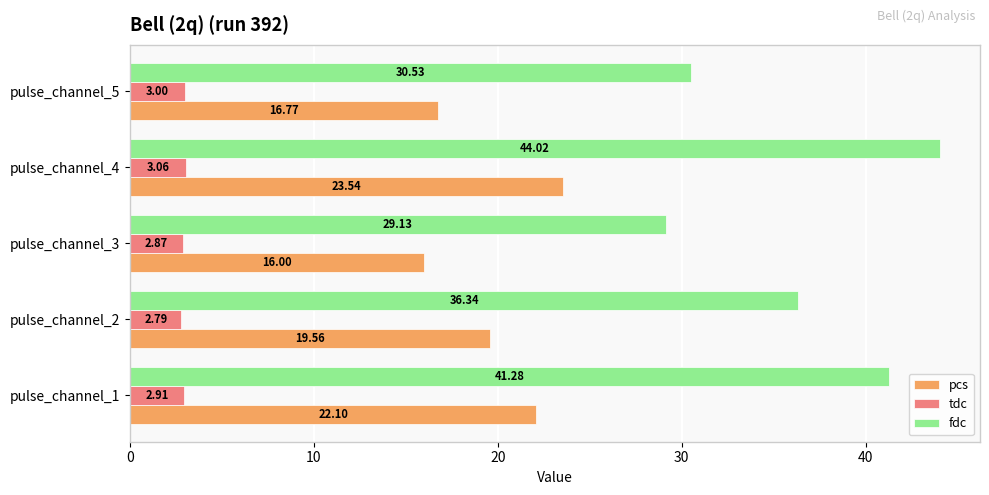

What is the difference between the maximum and minimum values in the tdc series?

0.3